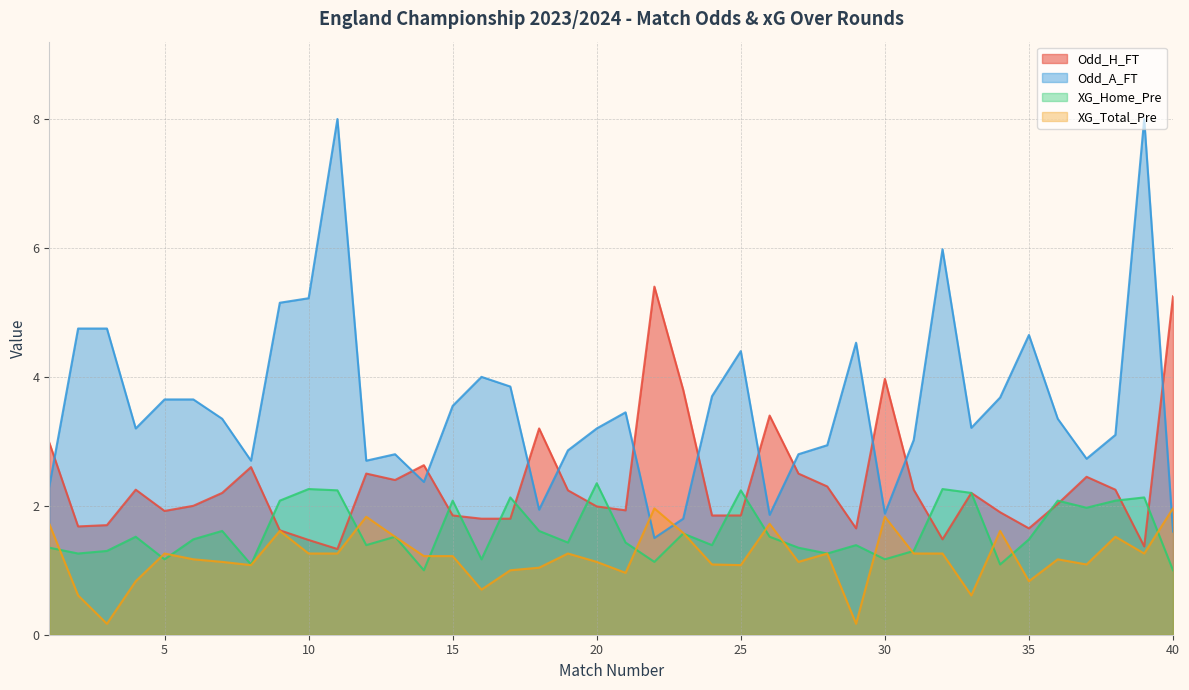

After their last crossing, which series has the higher values: Odd_H_FT or XG_Home_Pre?

Odd_H_FT